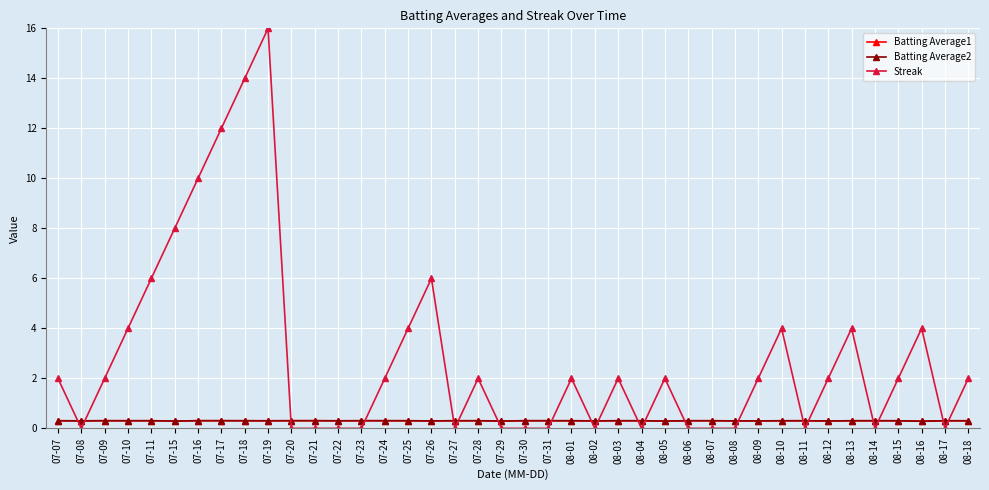

True or false: Batting Average1 and Streak intersect in this chart.

True